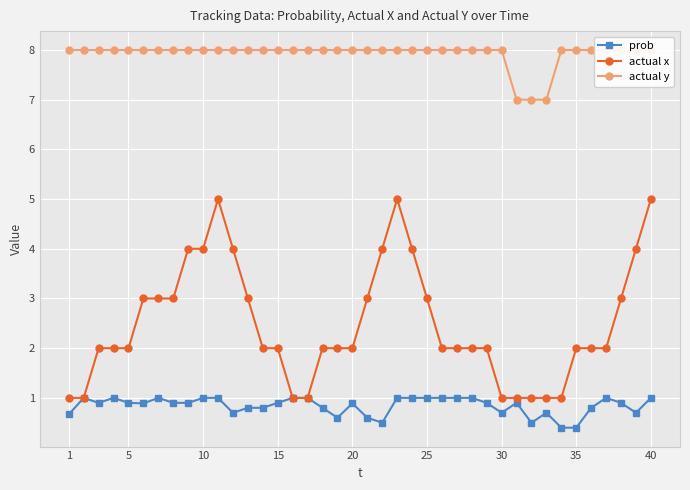

Does the chart display data point markers on the line(s)?

Yes